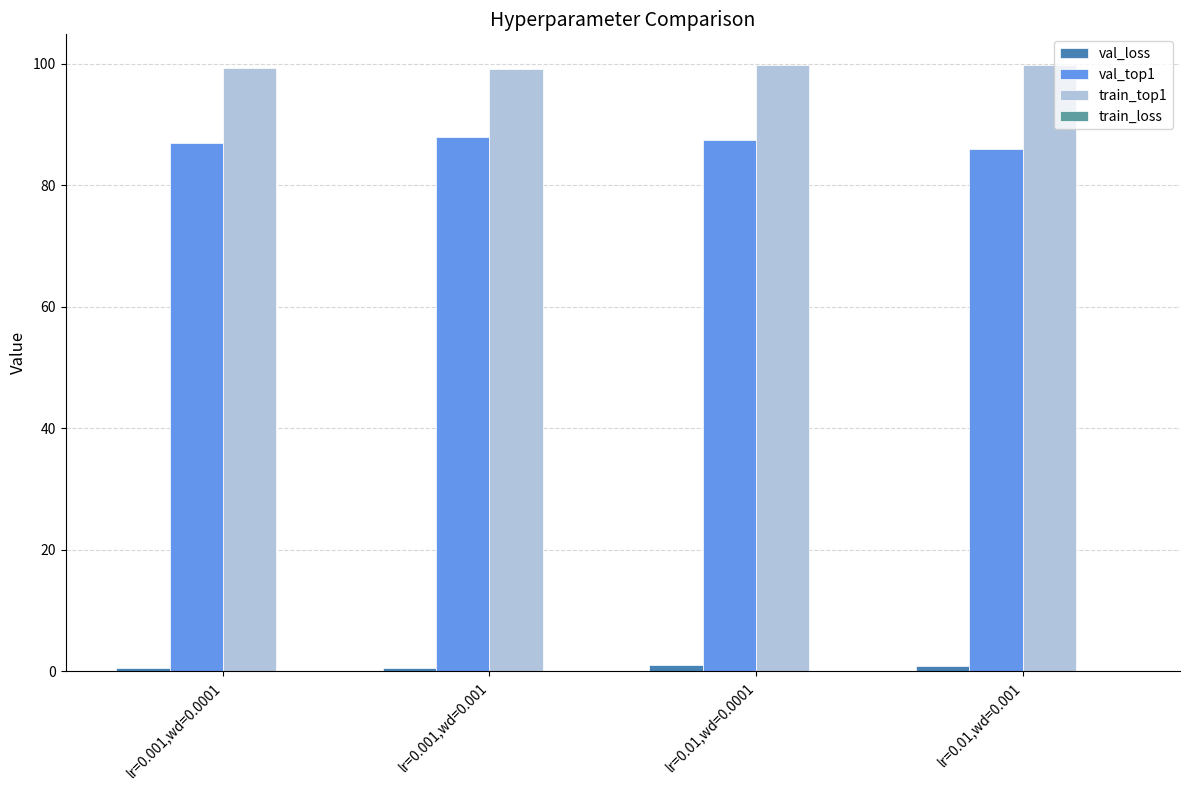

What is the total value across all series at lr=0.01,wd=0.0001?

188.4